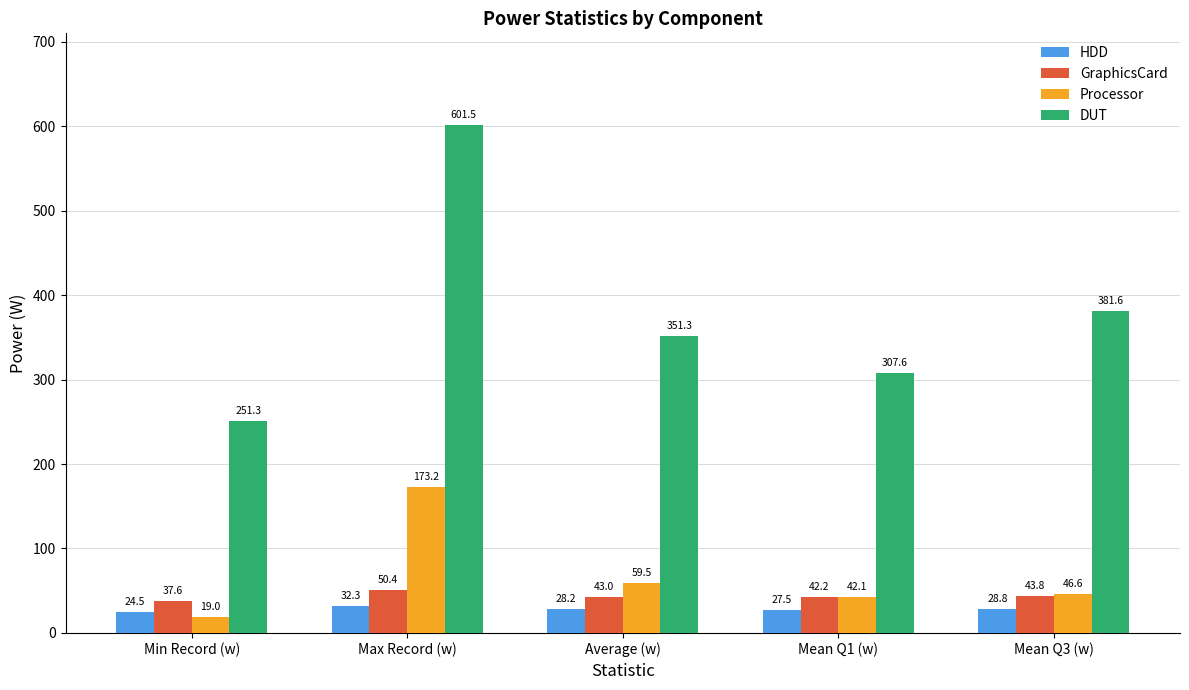

The Processor series shows 19.0 at Min Record (w). True or false?

True